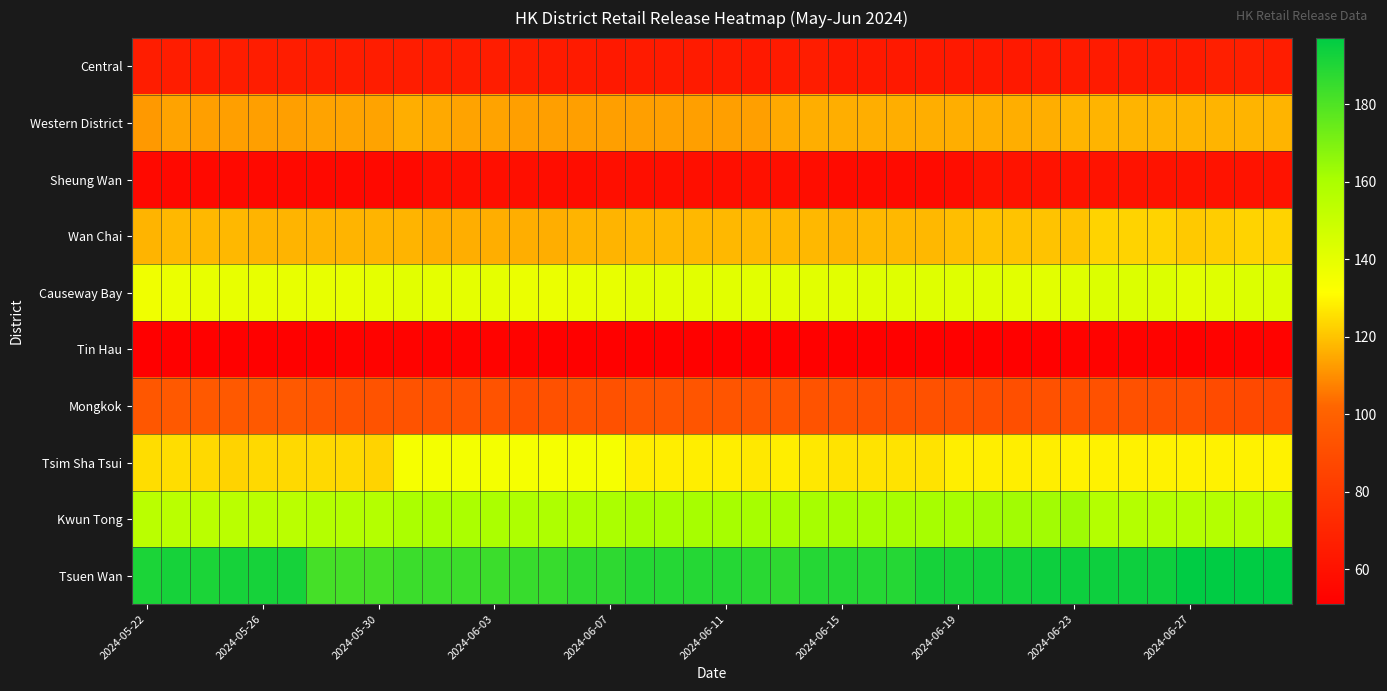

Reading right to left, list all the values displayed in this chart.

Central: 66	67	67	65	65	65	65	65	65	64	64	64	64	64	64	64	66	65	64	65	65	65	65	64	65	65	66	66	66	66	66	66	66	66	66	66	66	66	66	66
Western District: 117	117	117	117	117	117	117	117	116	116	116	116	116	116	116	116	116	115	113	113	113	113	113	113	113	113	113	114	114	115	116	114	114	114	113	113	113	113	114	112
Sheung Wan: 61	61	61	61	61	61	61	61	61	61	61	58	57	57	57	57	58	59	60	59	59	59	59	59	58	58	59	59	59	59	56	56	56	56	56	56	56	56	56	56
Wan Chai: 123	123	122	121	123	123	123	120	120	120	120	119	118	118	118	117	118	118	118	118	118	118	118	117	117	116	116	116	116	116	117	117	117	117	117	117	118	118	118	117
Causeway Bay: 143	143	142	141	143	143	143	142	141	141	142	142	142	142	142	141	141	141	141	141	141	141	141	139	139	138	138	140	140	140	141	140	139	139	139	139	139	139	138	136
Tin Hau: 53	53	53	52	53	53	53	53	52	52	52	52	52	52	52	52	52	52	52	52	52	52	52	52	52	52	53	53	53	53	53	53	53	52	52	52	52	52	52	51
Mongkok: 88	88	89	91	91	92	92	92	92	91	91	92	92	92	92	93	93	94	94	94	94	94	94	92	93	92	91	93	93	93	93	93	93	94	96	96	96	96	96	95
Tsim Sha Tsui: 129	129	129	129	129	129	129	129	128	128	128	128	126	126	126	126	127	128	127	128	128	128	128	134	135	134	134	135	135	135	134	123	124	124	124	124	123	124	125	125
Kwun Tong: 157	157	157	157	157	157	157	163	162	162	162	161	161	161	161	161	161	161	161	161	161	161	161	160	159	159	159	160	160	160	160	157	157	157	155	155	155	155	155	155
Tsuen Wan: 197	197	197	197	194	194	194	194	194	193	193	192	192	189	189	189	189	187	188	189	189	189	189	187	187	185	185	184	184	184	184	182	182	182	192	192	192	191	192	191